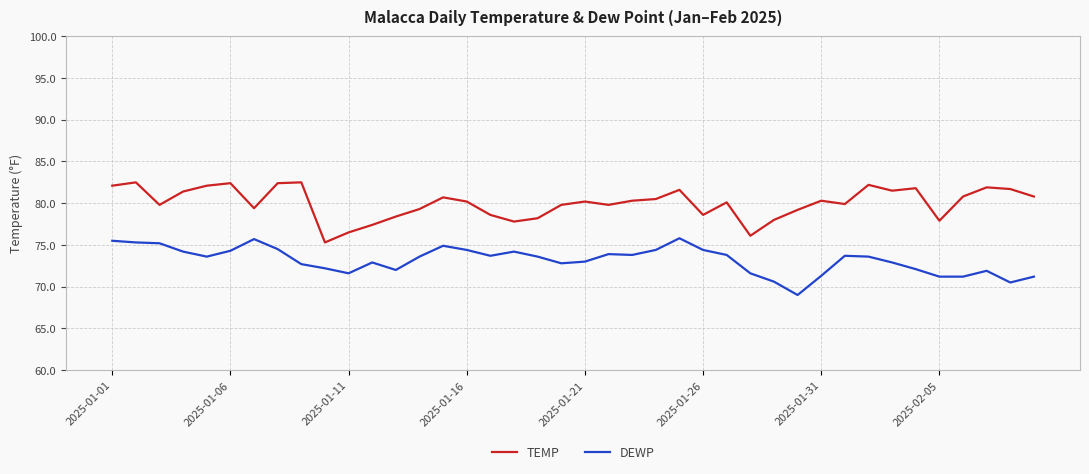

Which series has the largest total across all categories?

TEMP